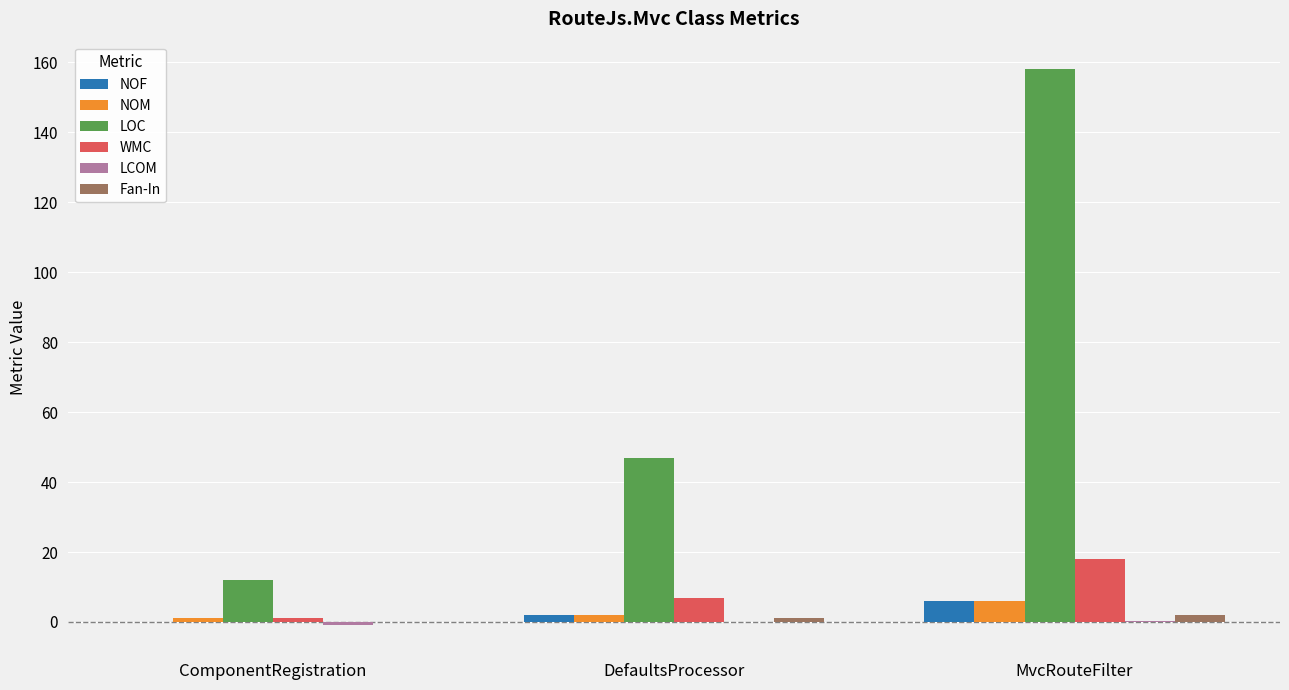

At which category is the sum across all series the highest?

MvcRouteFilter